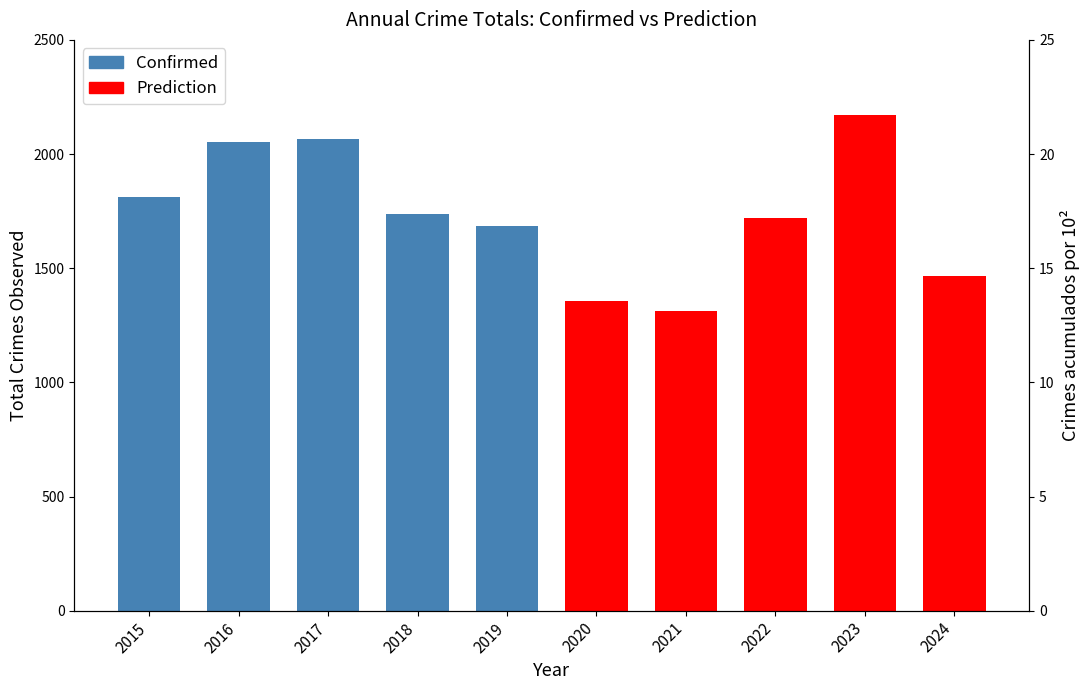

What is the value of the Prediction bar at the 3rd from the left?

1720